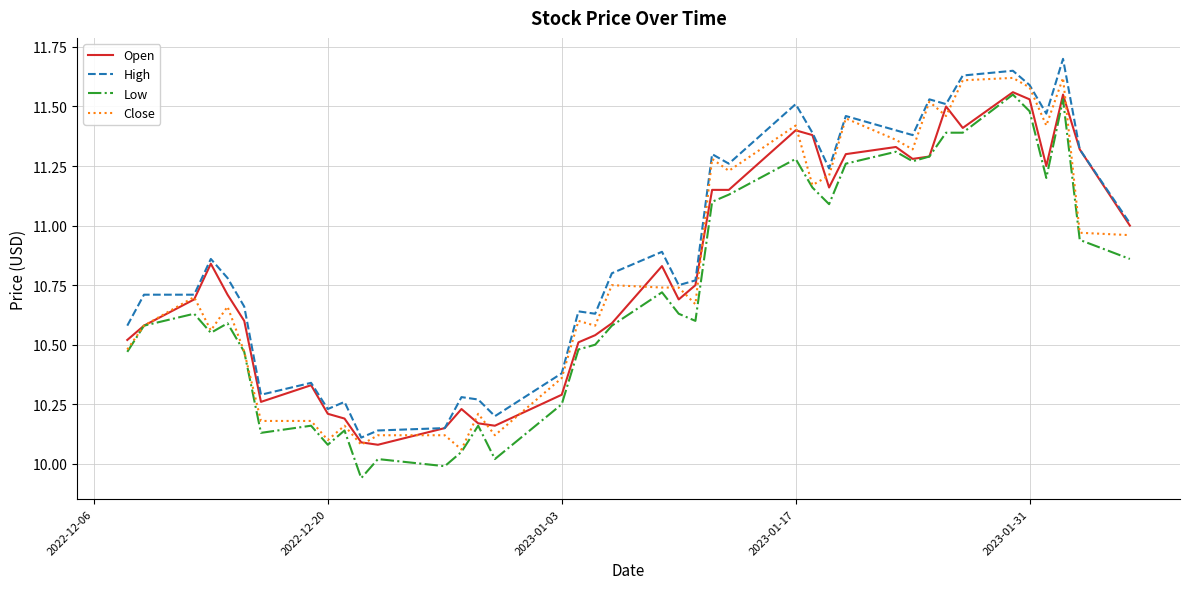

What is the sum of all Open values?

432.6